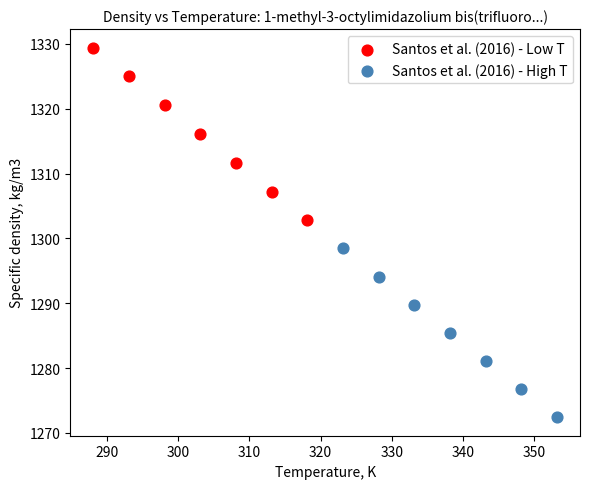

Which series has the largest Y range (max minus min)?

Santos et al. (2016) - Low T